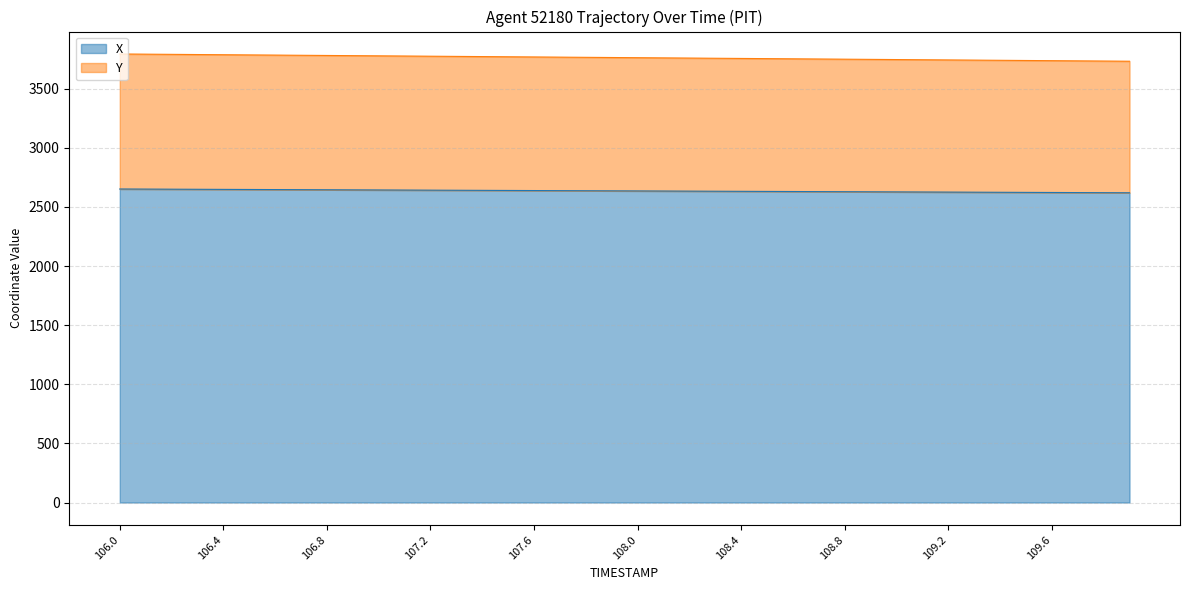

What is the label of the 8th point from the right?

109.2